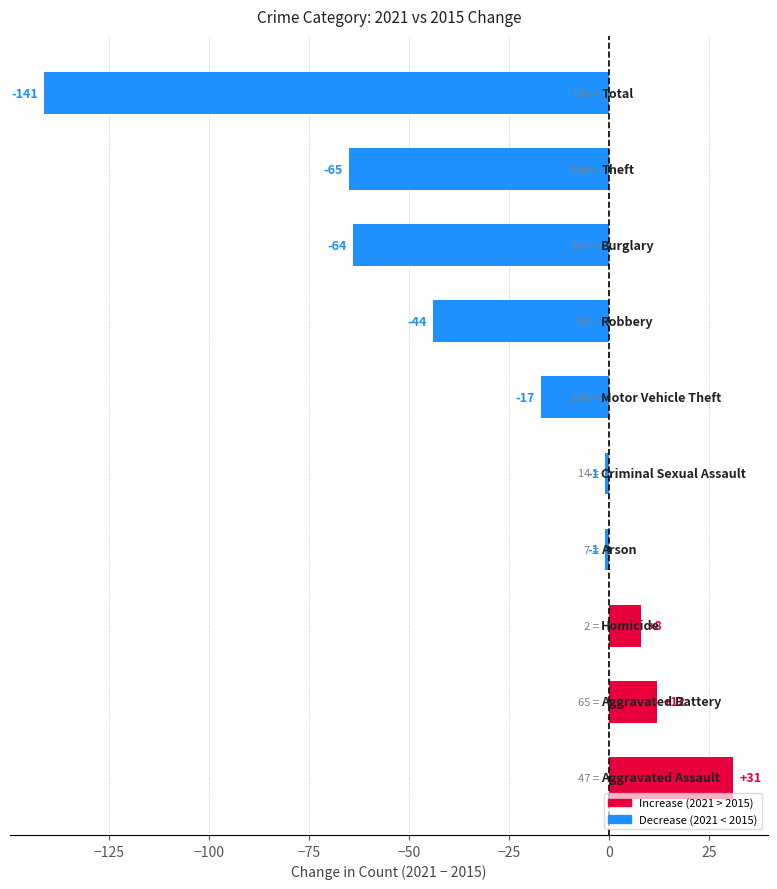

How many bars are there in total?

10